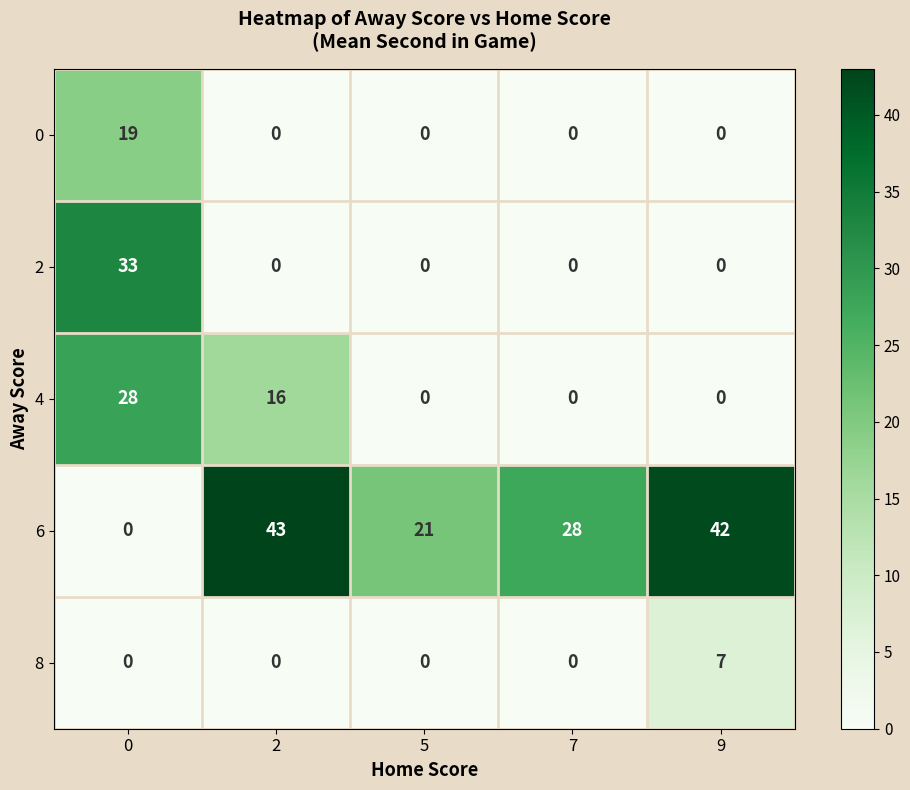

Rank the series by their maximum value, from lowest to highest.

8, 0, 4, 2, 6